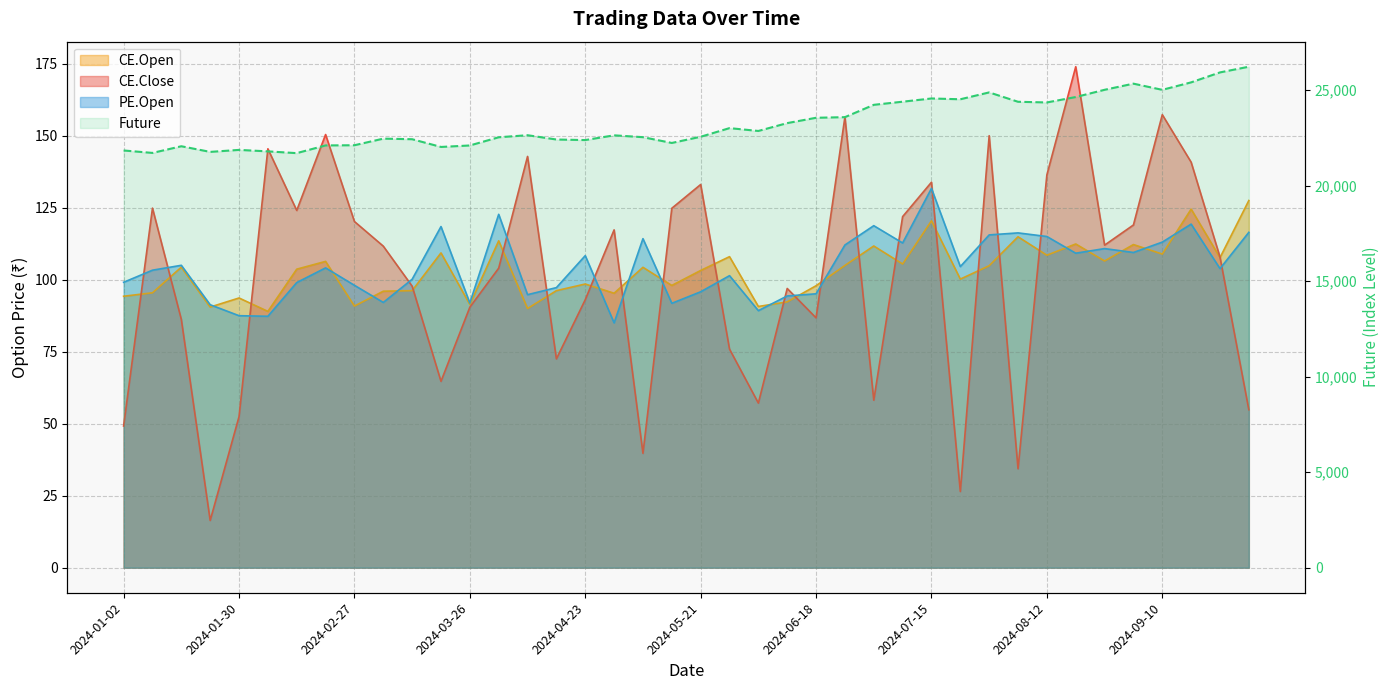

At which category is the sum across all series the highest?

2024-09-30